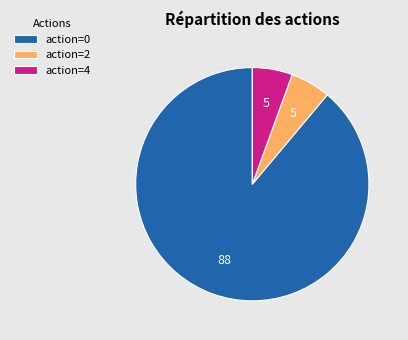

Which category has the biggest portion of the pie?

action=0